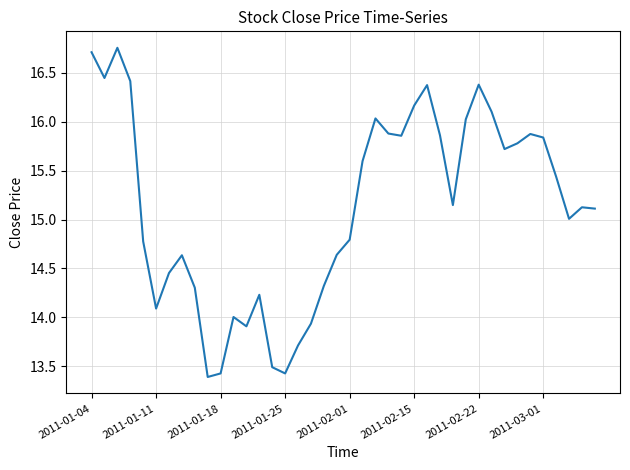

What is the minimum value shown in the chart?

13.4